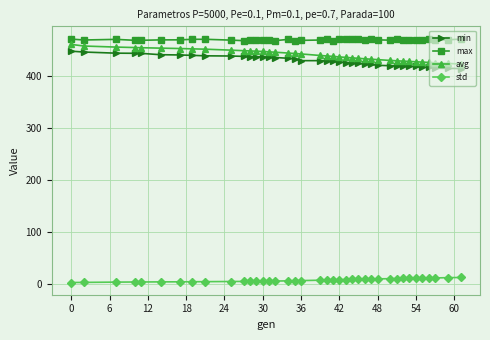

What is the average value of the avg series?

439.6